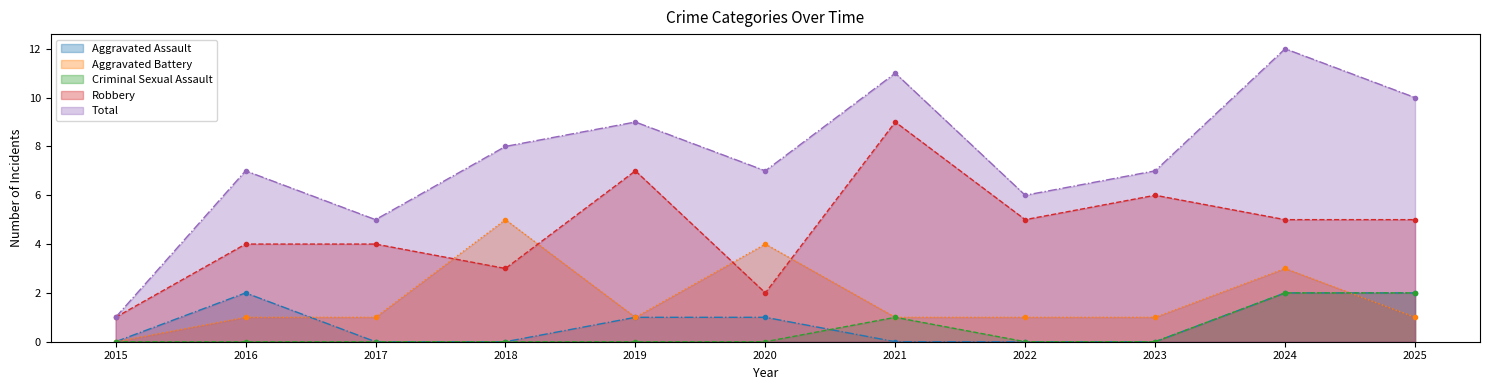

Which series has the largest total across all categories?

Total